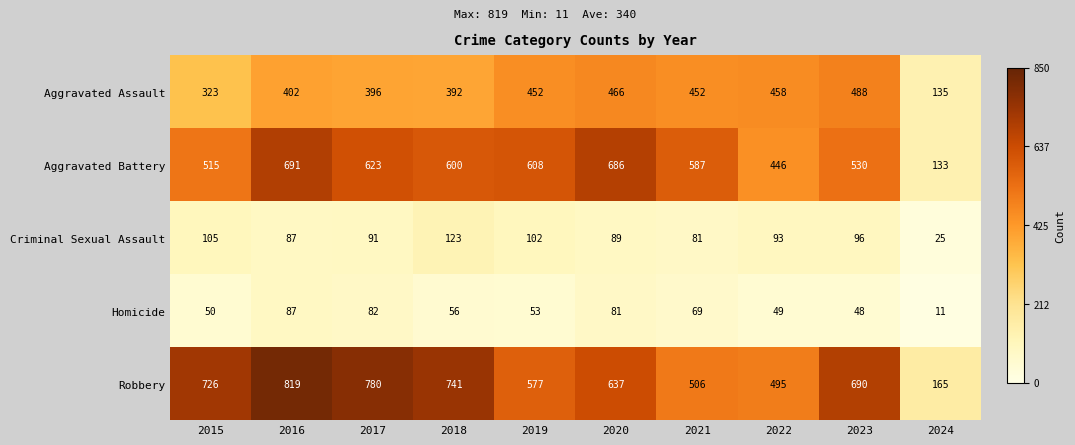

What is the difference between the maximum and minimum values in the Criminal Sexual Assault series?

98